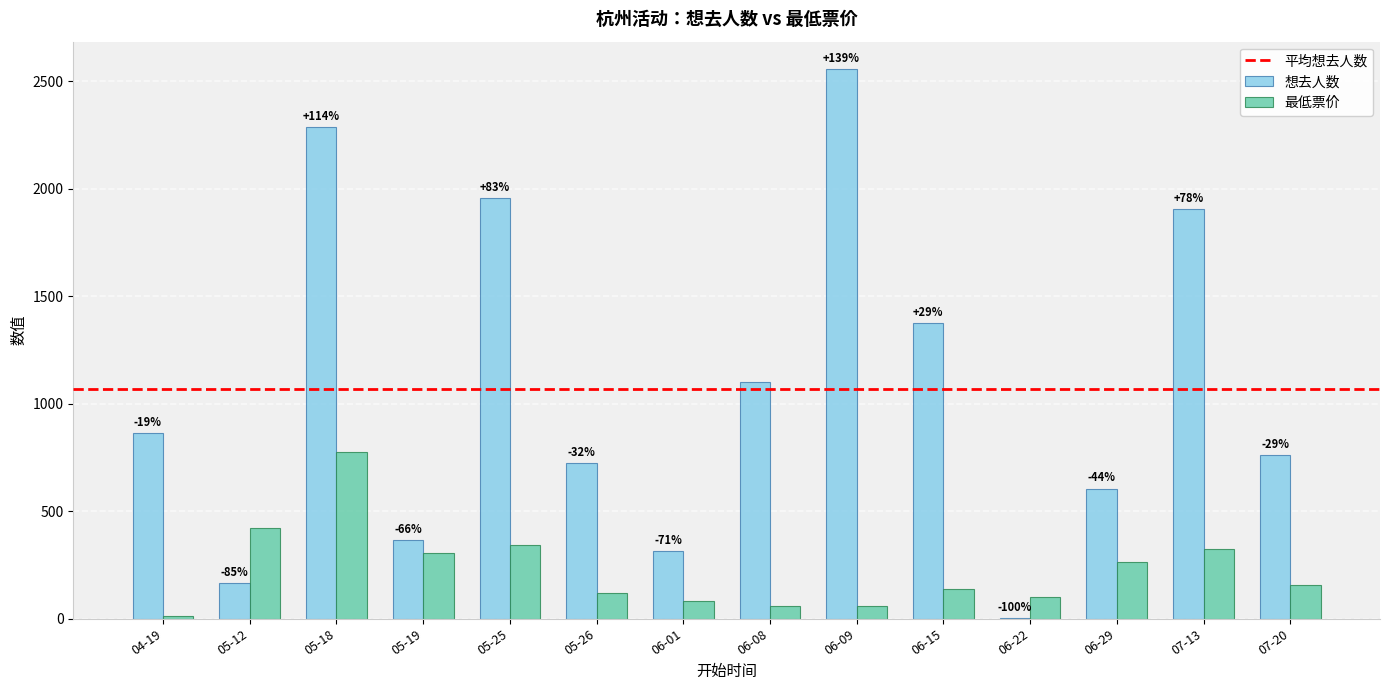

What is the sum of all 最低票价 values?

3155